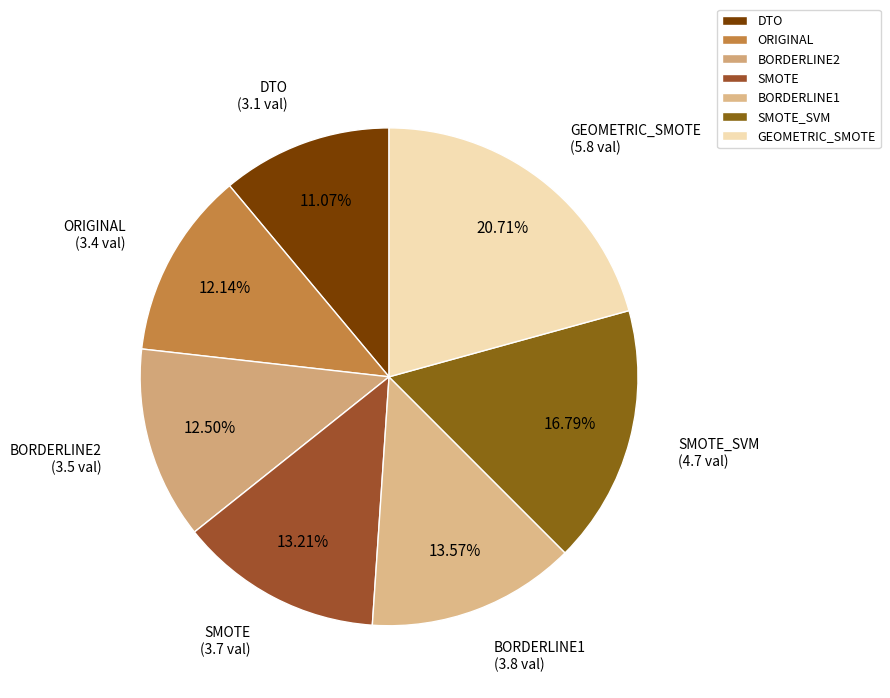

What percentage is the SMOTE_SVM slice, to the nearest percent?

17%